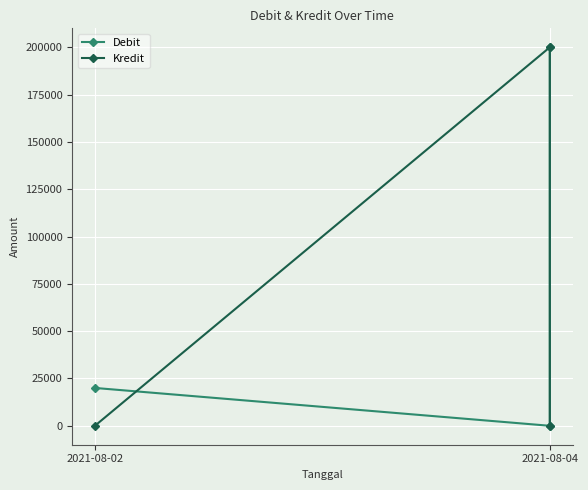

What is the maximum value for Kredit?

200000